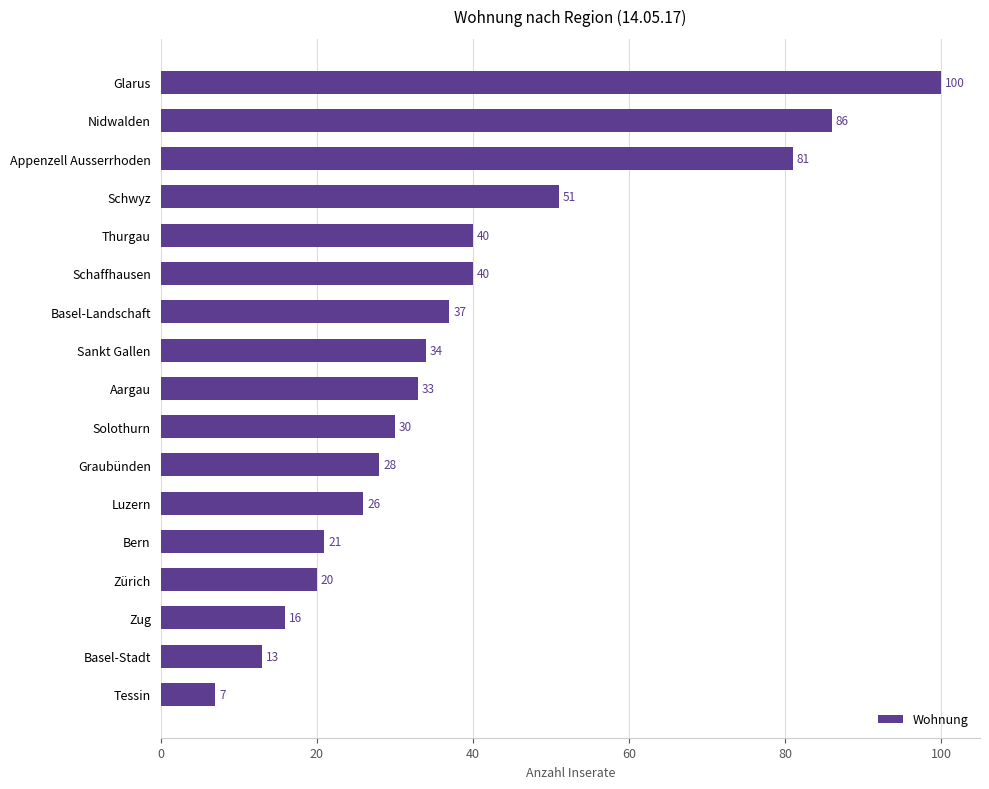

What is the difference between the maximum and minimum values?

93